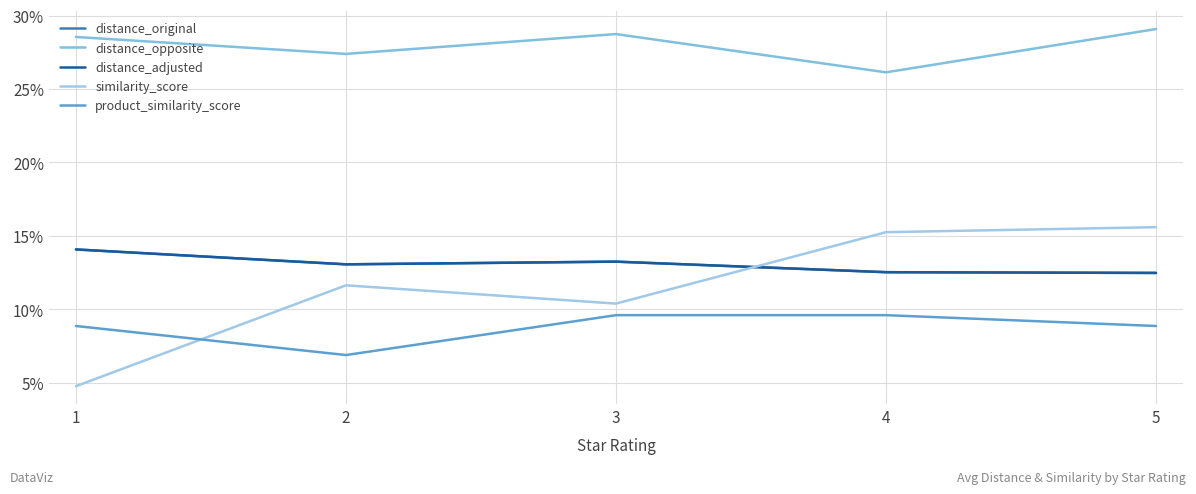

Does the chart display data point markers on the line(s)?

No